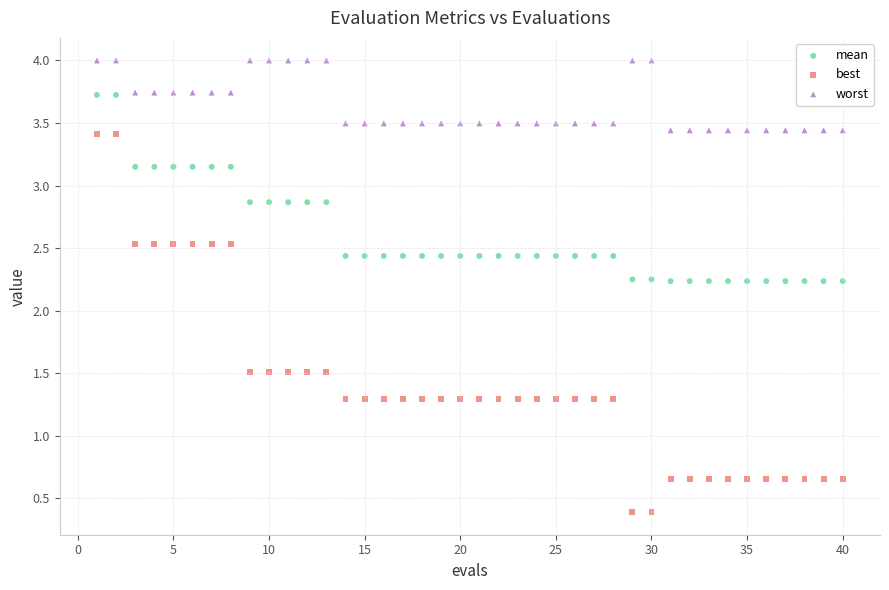

Which series reaches the maximum Y coordinate?

worst